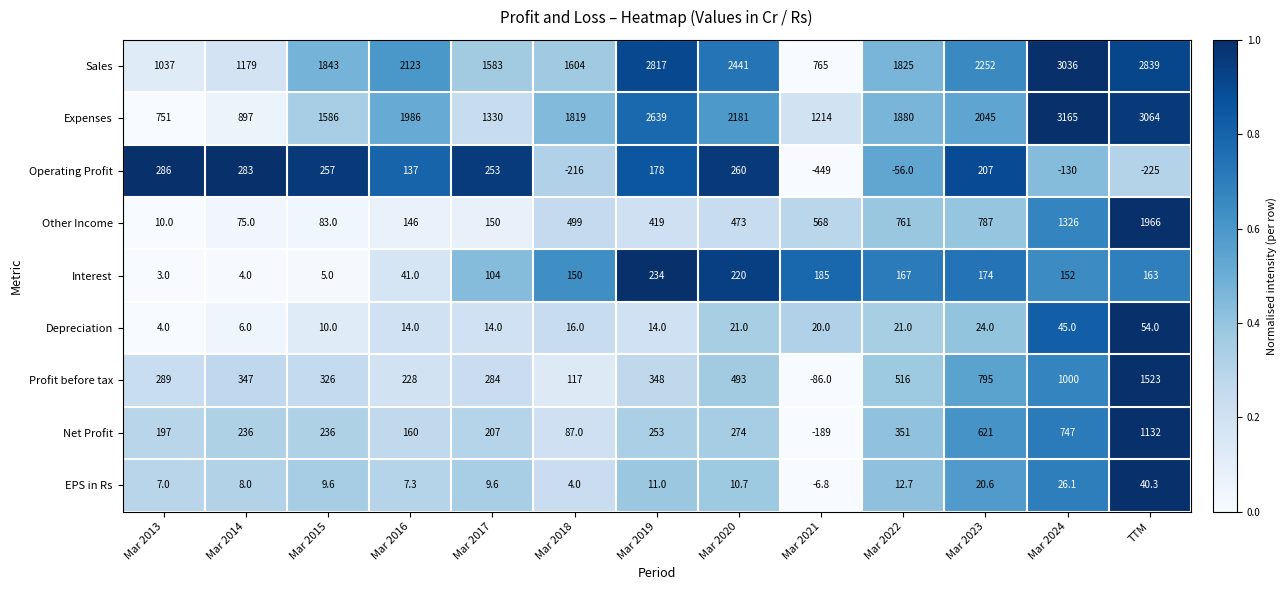

At which category does the chart reach its peak across all series?

Mar 2024